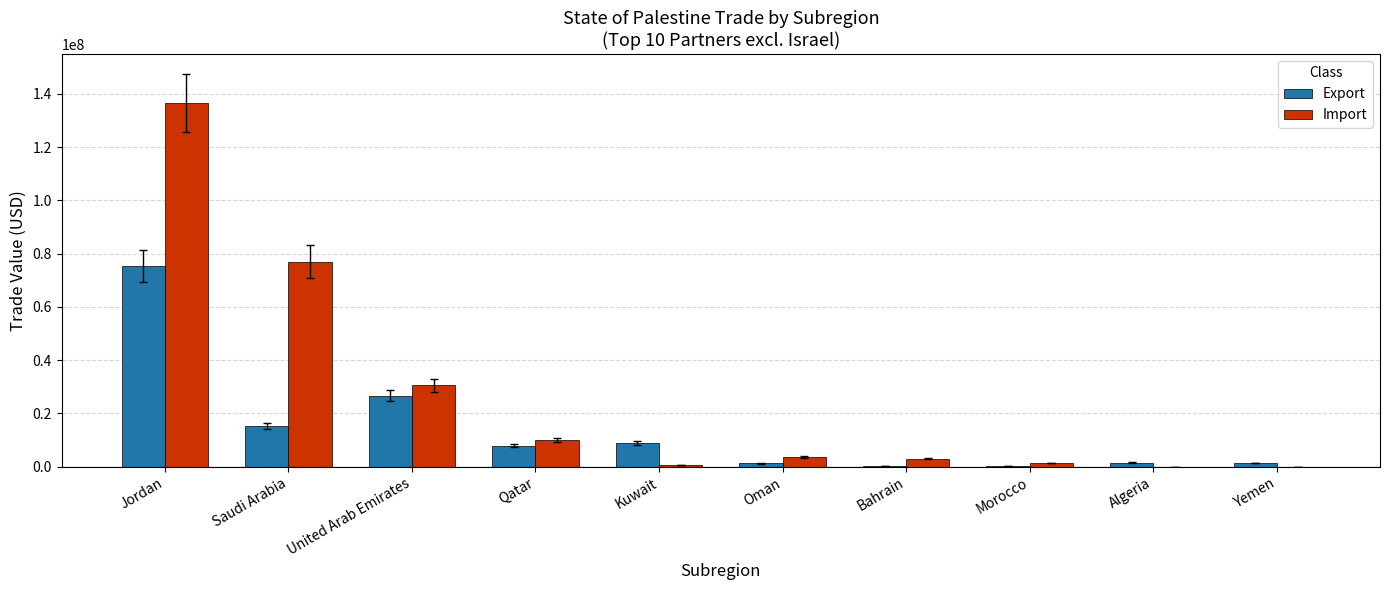

Which series has the largest range (max minus min)?

Import